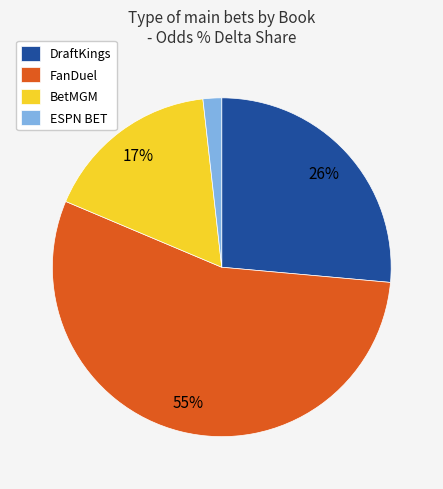

The FanDuel slice represents 66% of the pie. True or false?

False